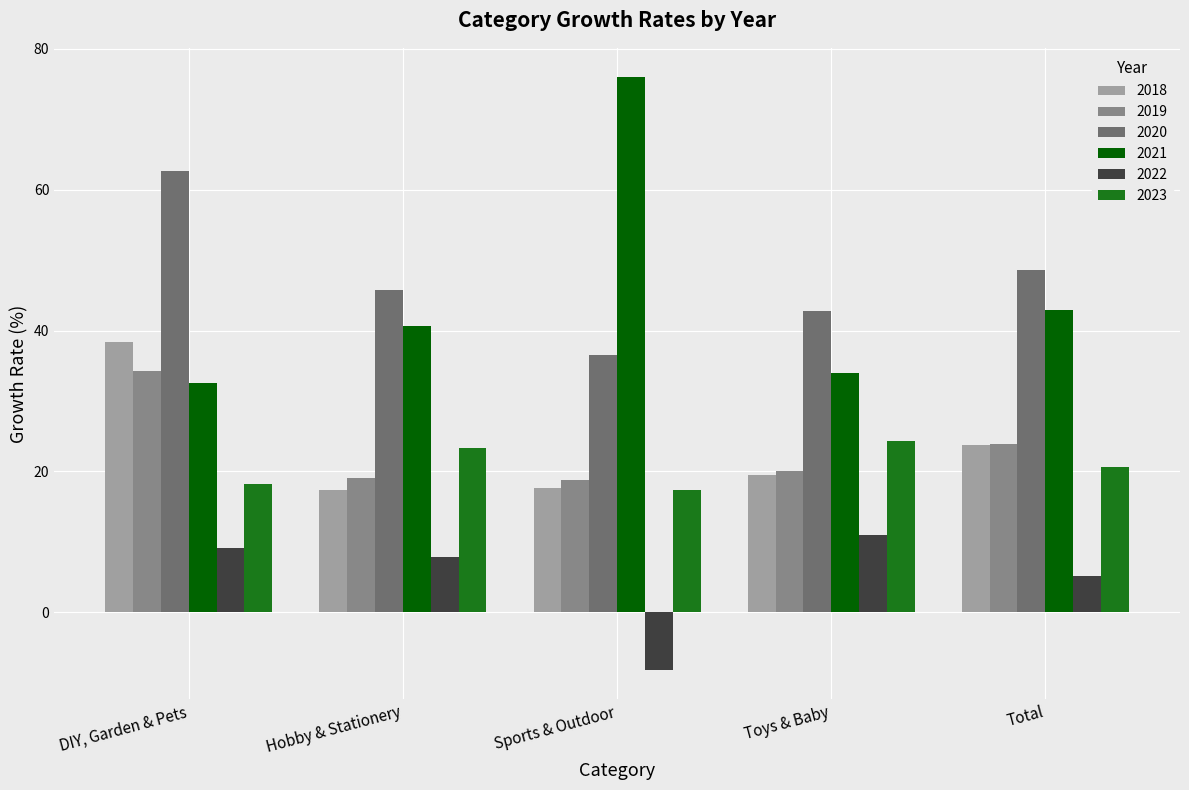

What is the sum of all 2021 values?

226.0